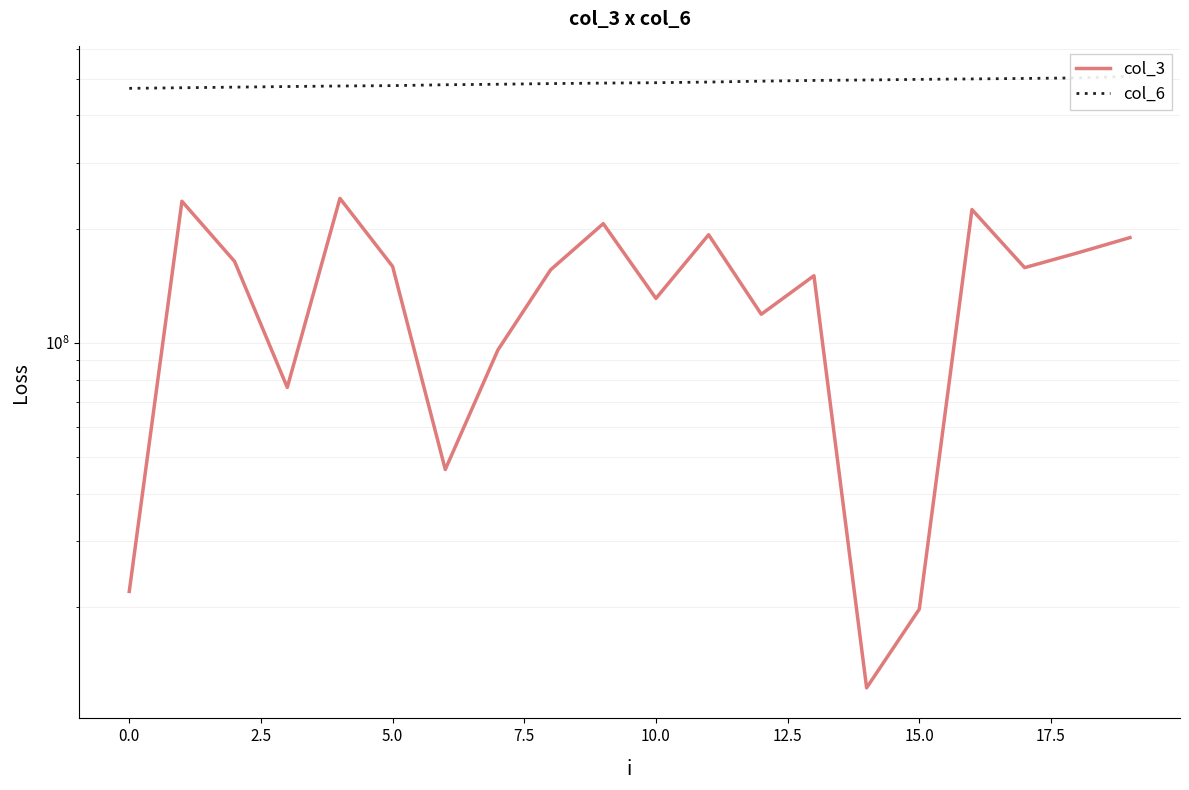

What is the average value of the col_6 series?

488183391